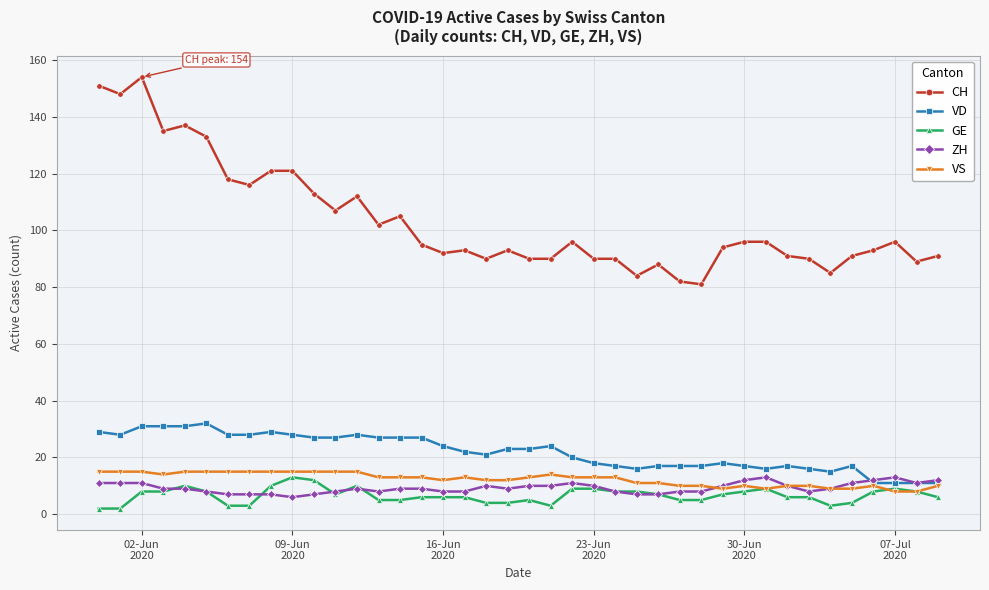

After their last crossing, which series has the higher values: GE or ZH?

ZH